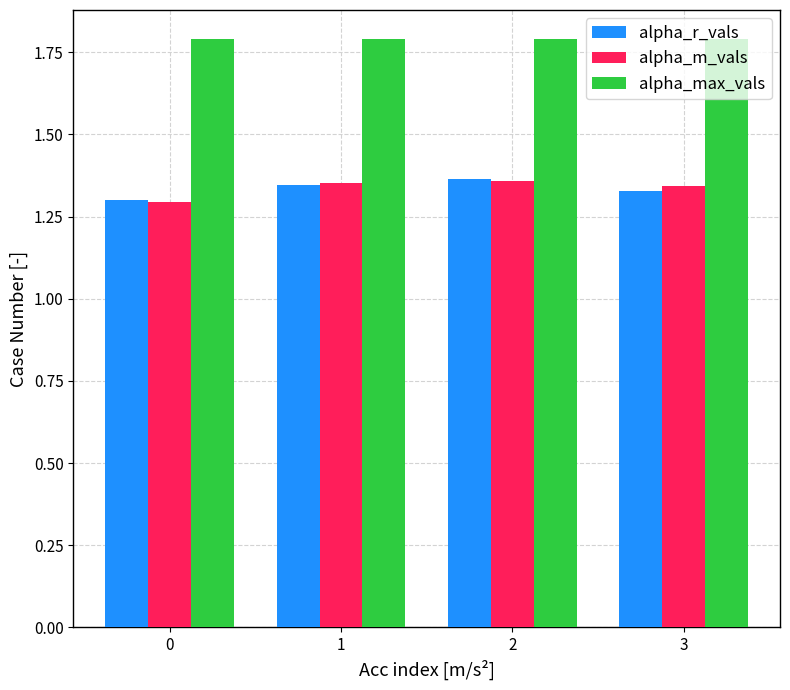

What is the sum of the alpha_r_vals values at 1 and 3?

2.7